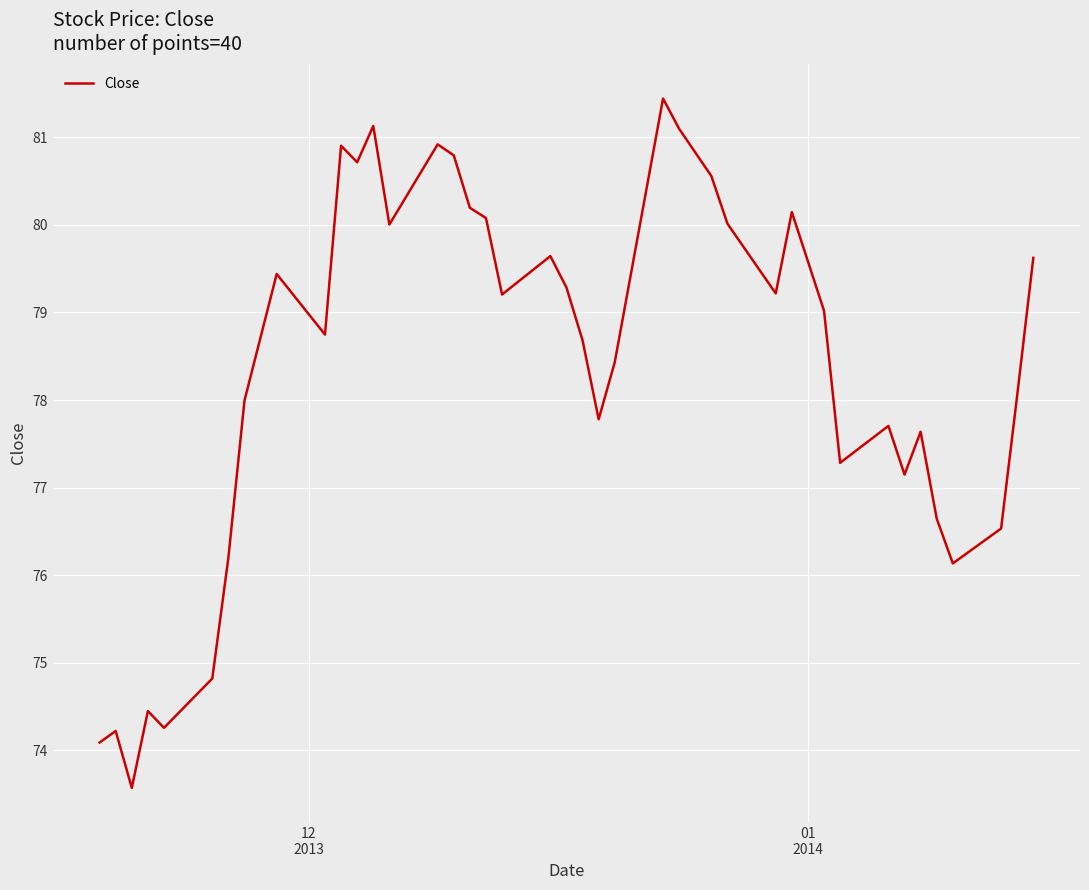

What is the maximum value shown in the chart?

81.4